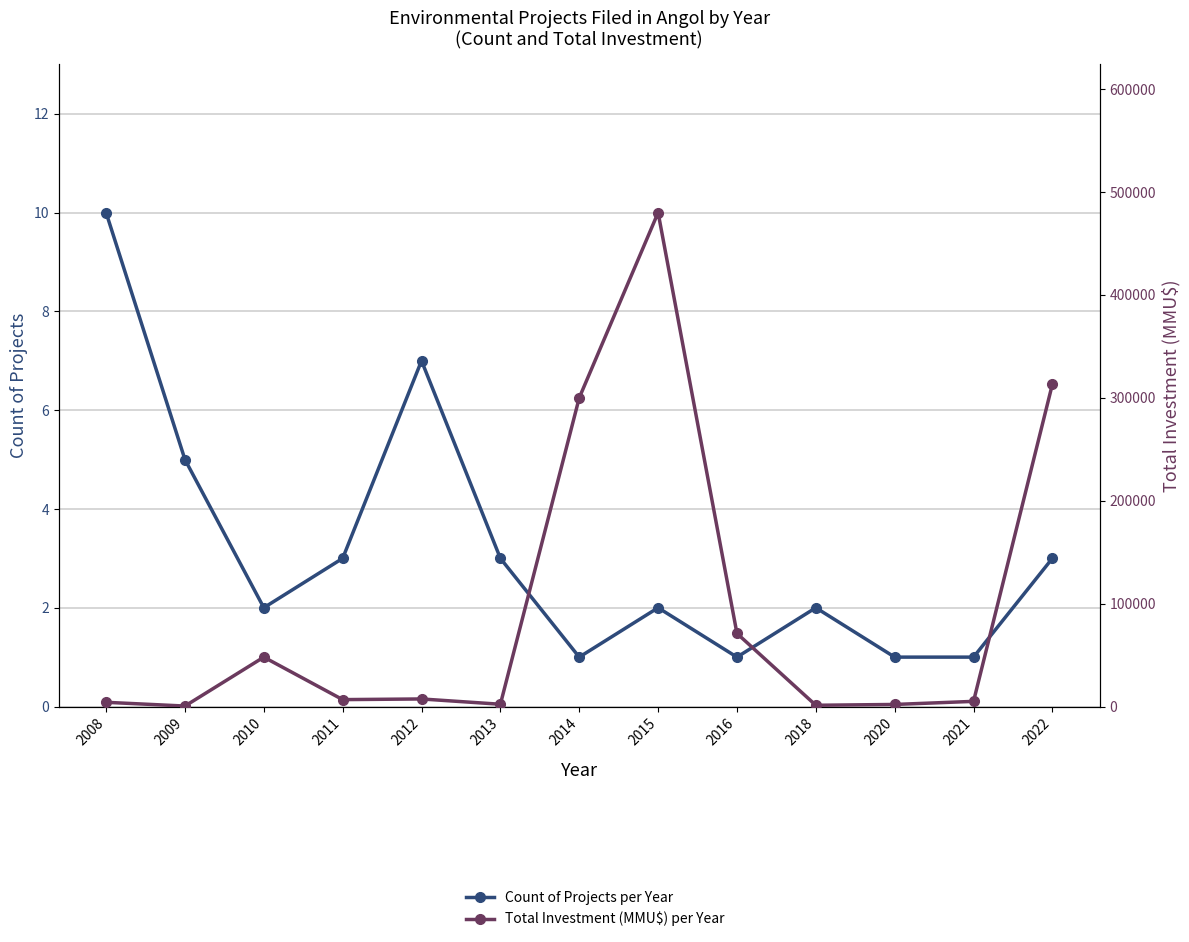

Which series changed the most between 2008 and 2018?

Total Investment (MMU$) per Year